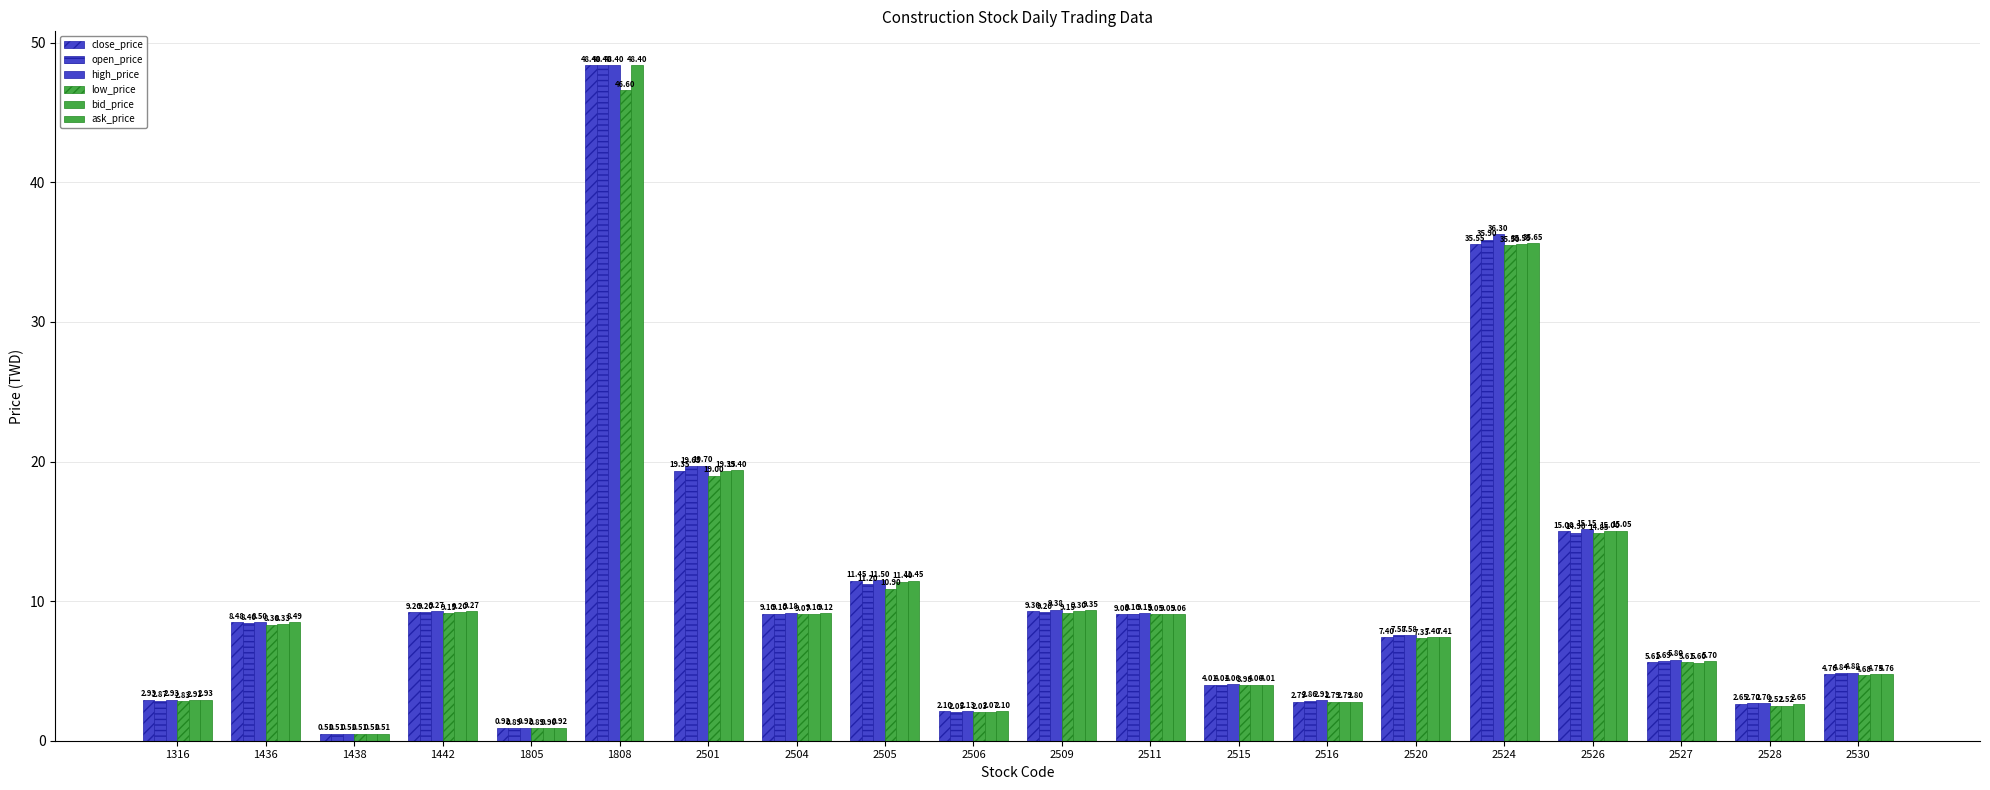

Which category has the highest value in the ask_price series?

2524